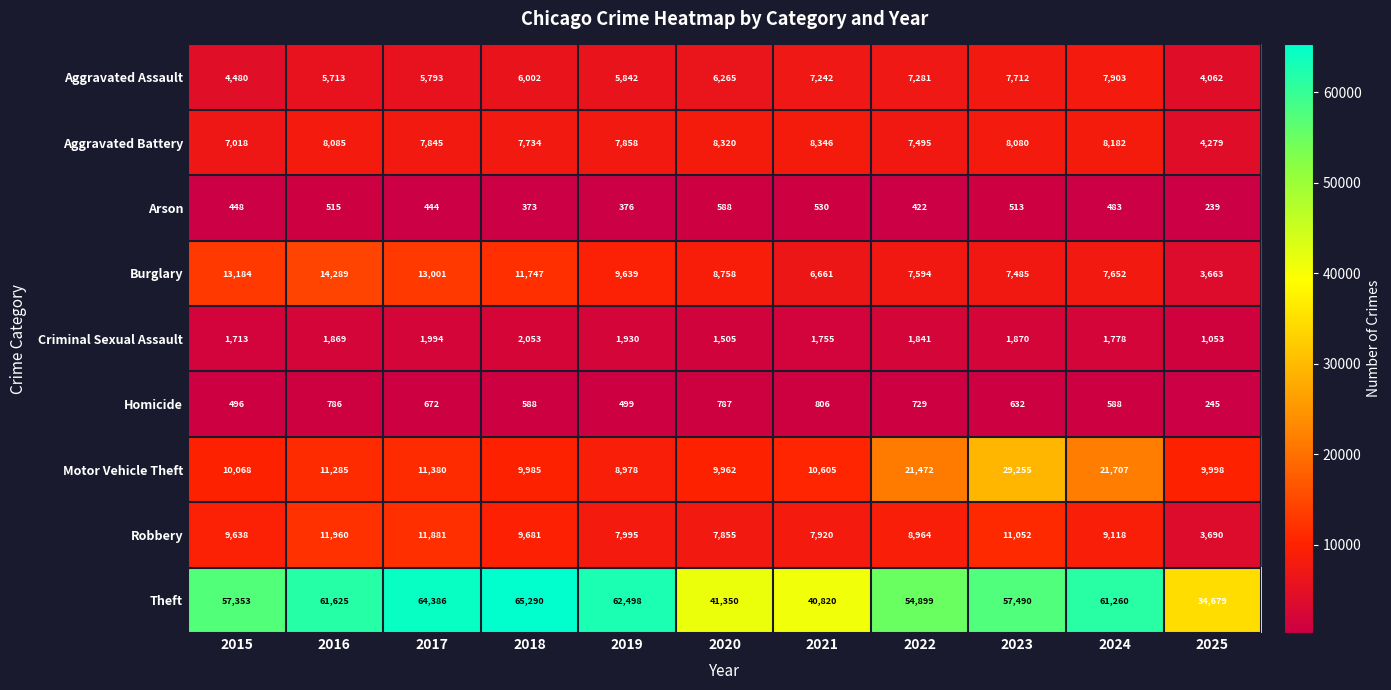

Which label corresponds to the smallest value in the chart?

2025